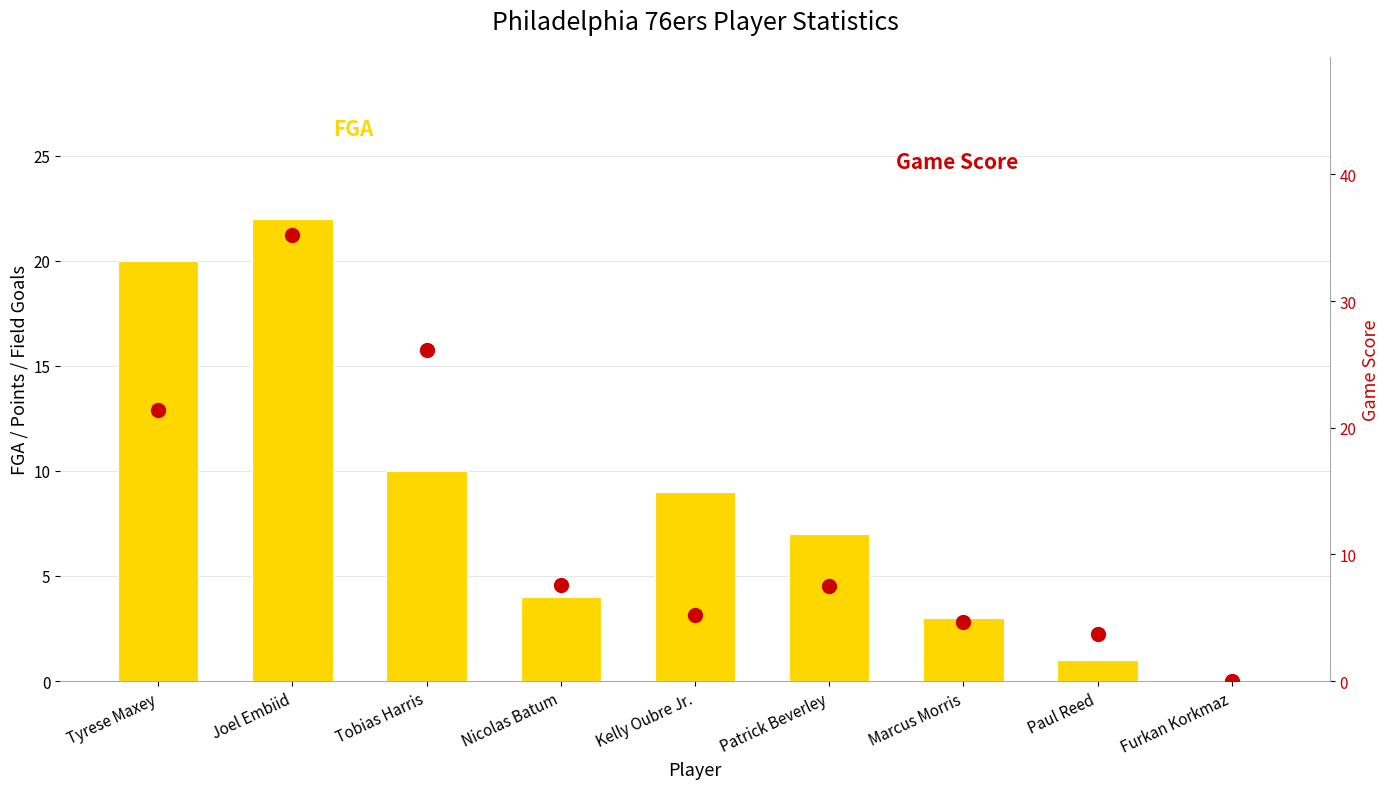

Where does the Game Score series first go above 7?

Tyrese Maxey